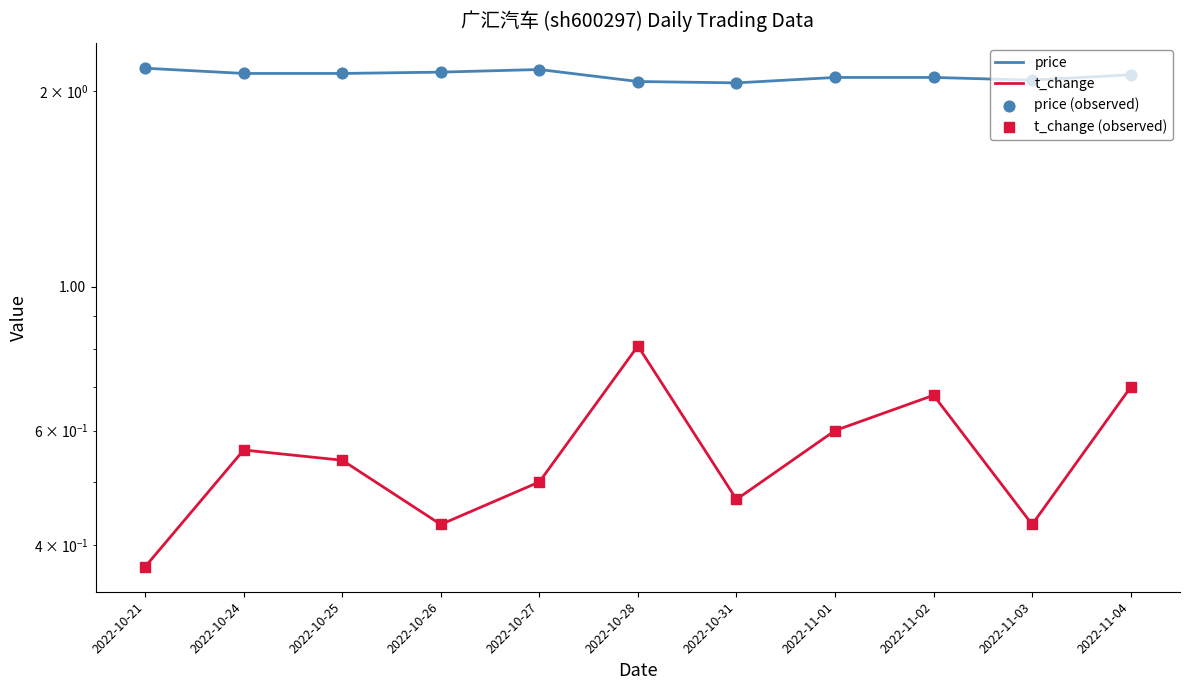

Which series has the largest total across all categories?

price